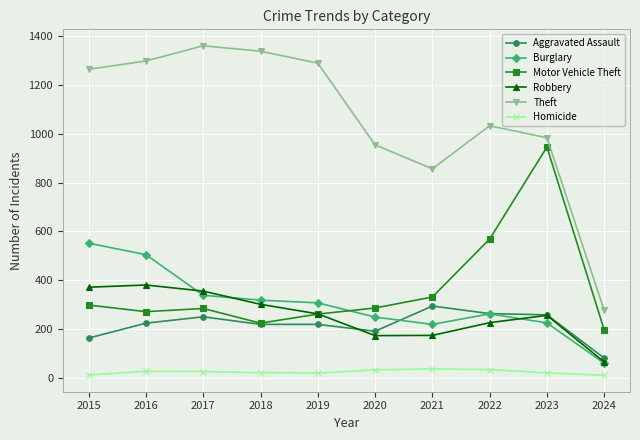

What is the sum of the Robbery values at 2022 and 2019?

490